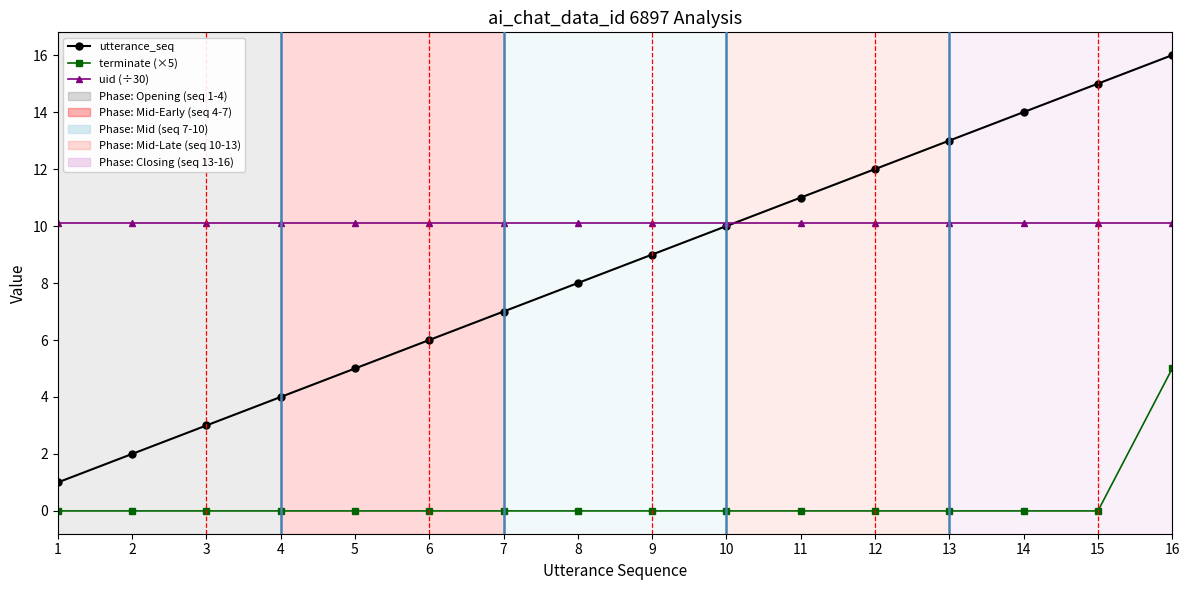

Which label corresponds to the largest value in the chart?

16